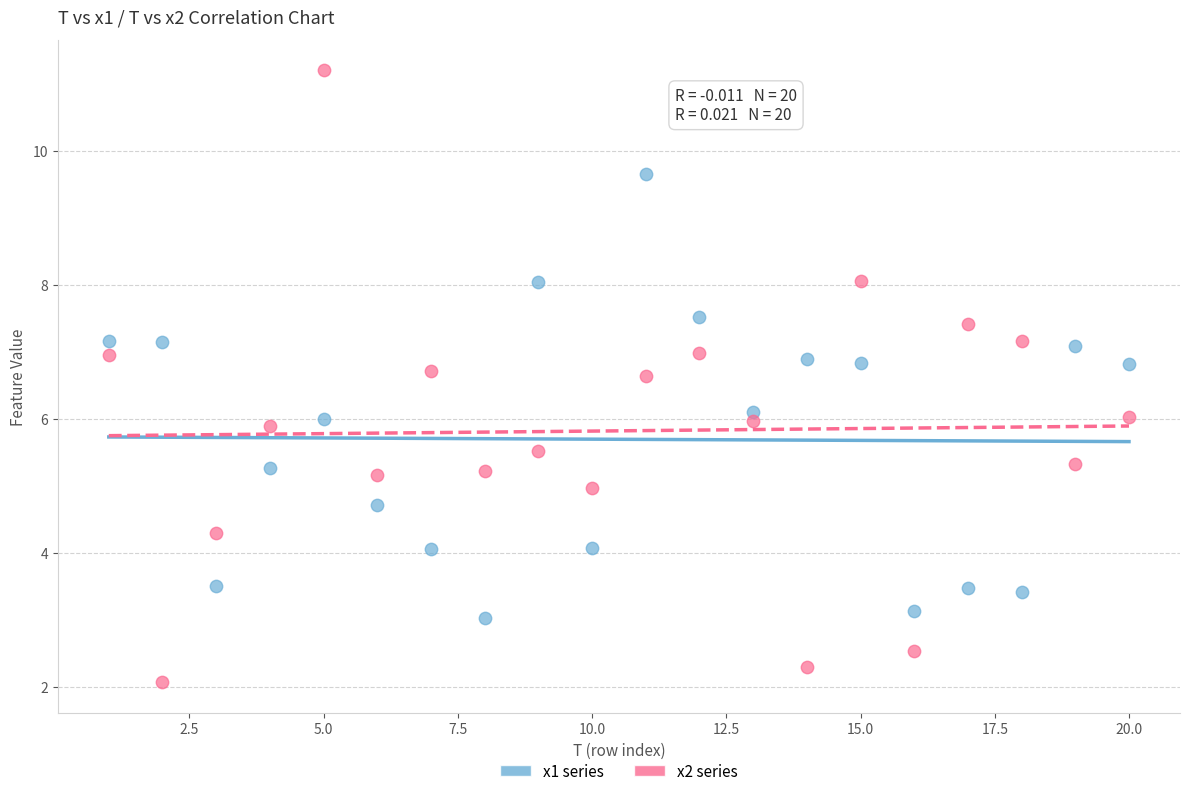

Which series reaches the minimum Y coordinate?

x2 series